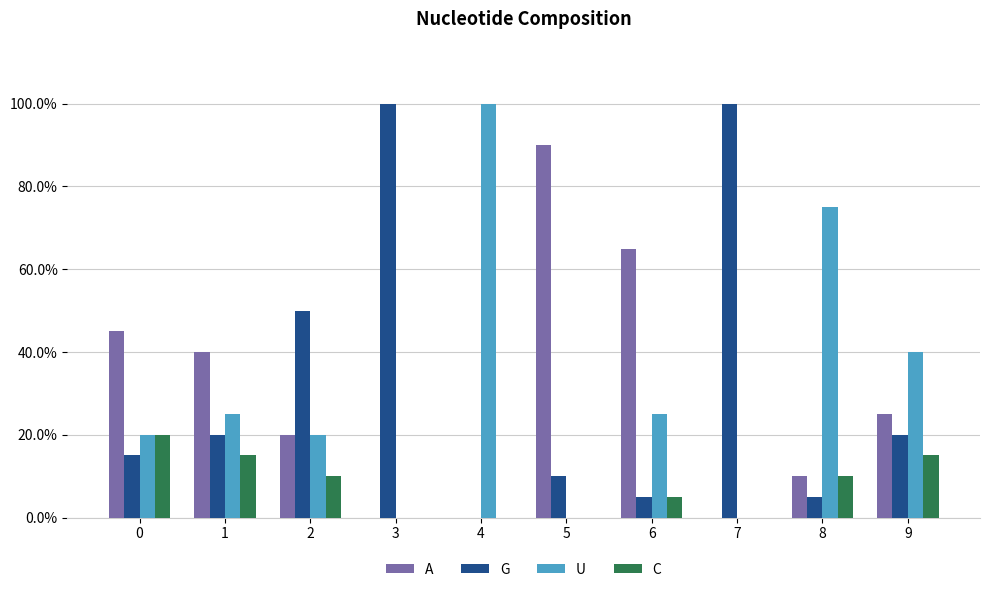

What is the spread (max minus min) of values at 1?

0.2